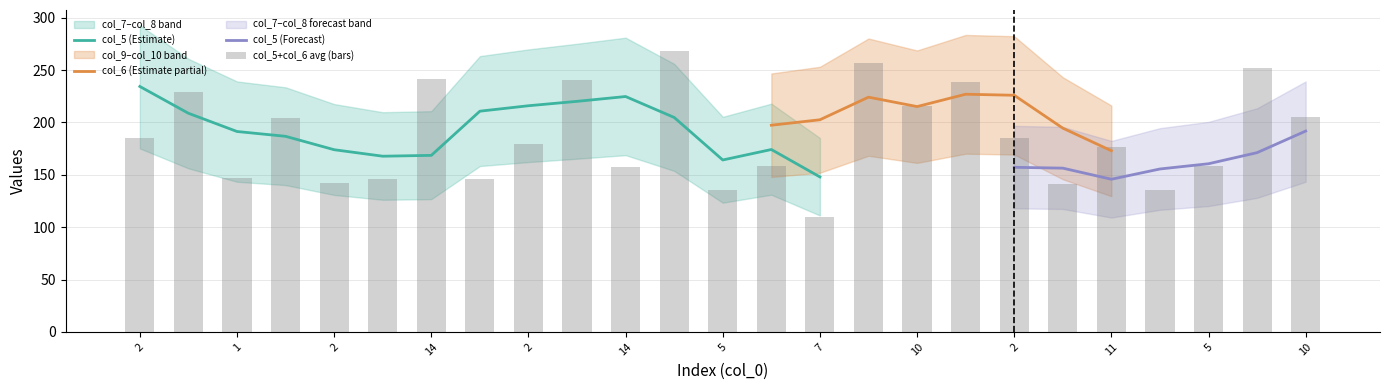

Which category has the lowest value across all series?

11